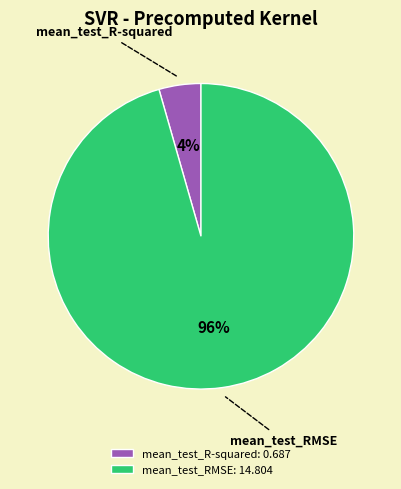

What percentage is the mean_test_RMSE slice, to the nearest percent?

96%